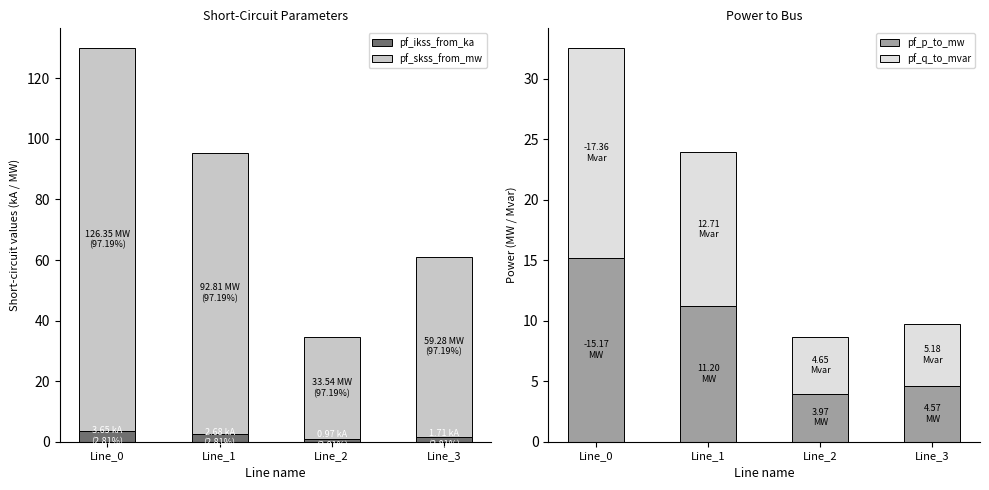

Which label corresponds to the largest value in the chart?

Line_0